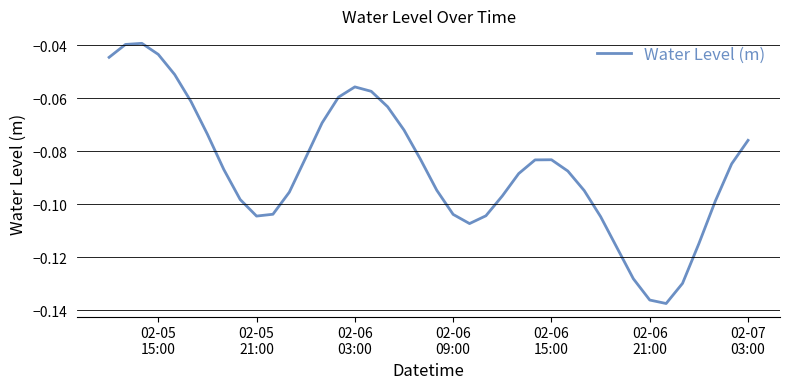

How many interior local valleys (lower than both neighbors) does the data have?

3